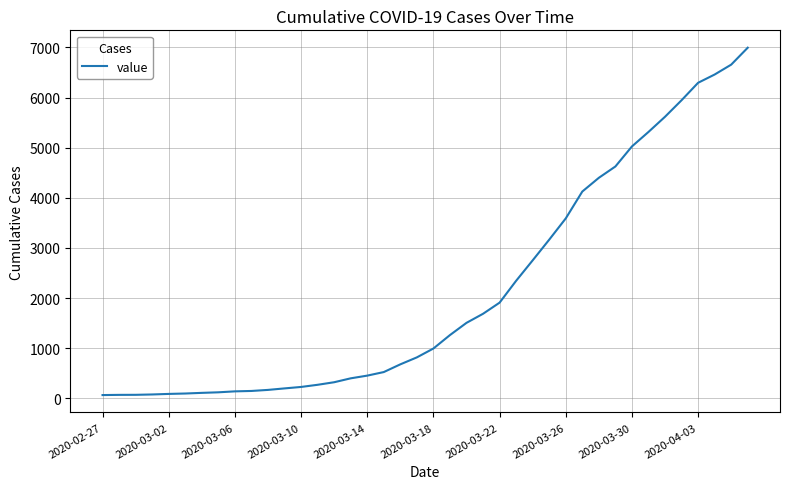

What is the maximum value shown in the chart?

6995